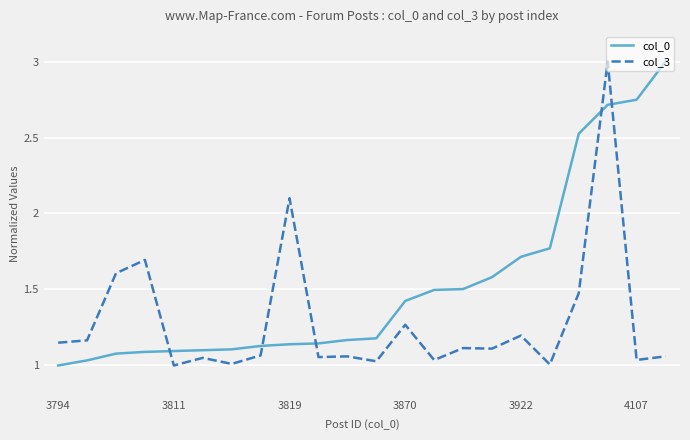

What is the maximum value for col_3?

3.0